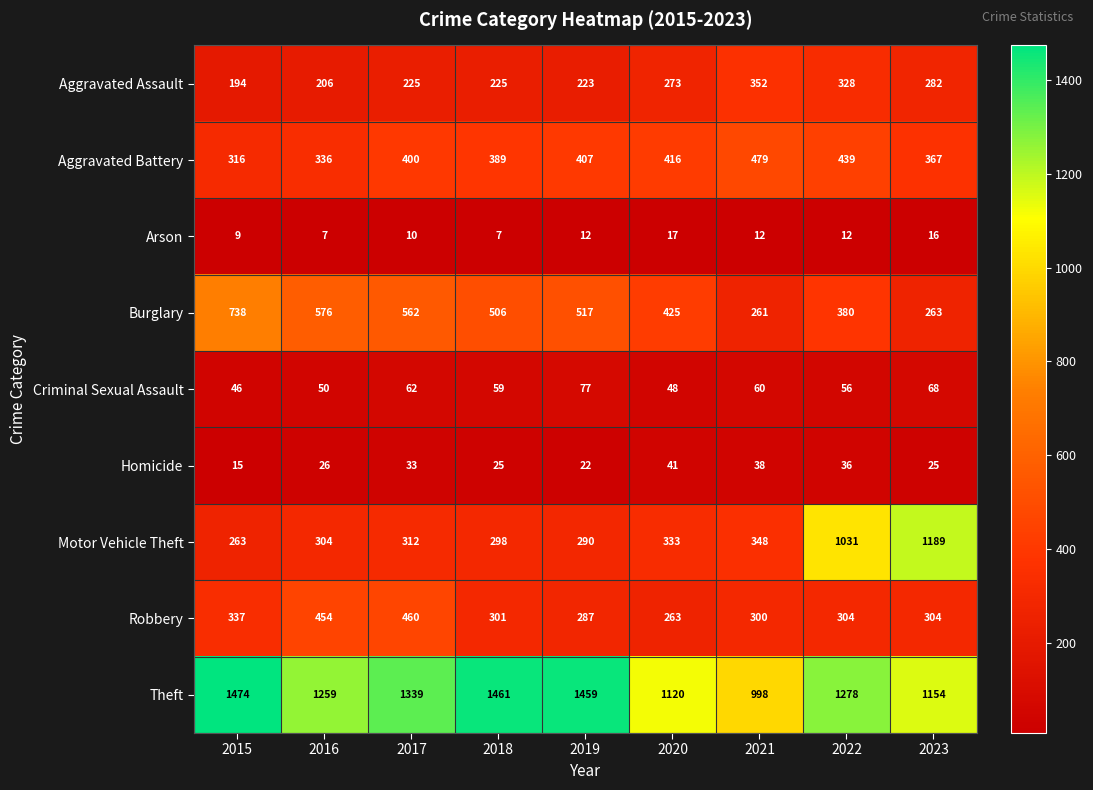

What is the difference between the maximum and minimum values in the Criminal Sexual Assault series?

31